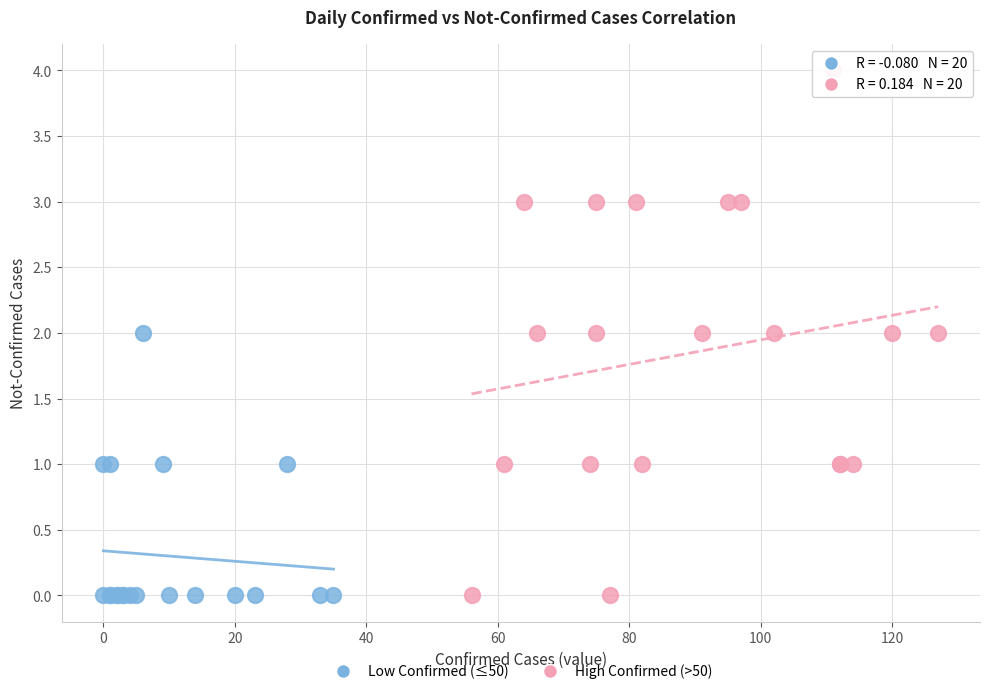

Which series contains the highest Y value?

High Confirmed (>50)